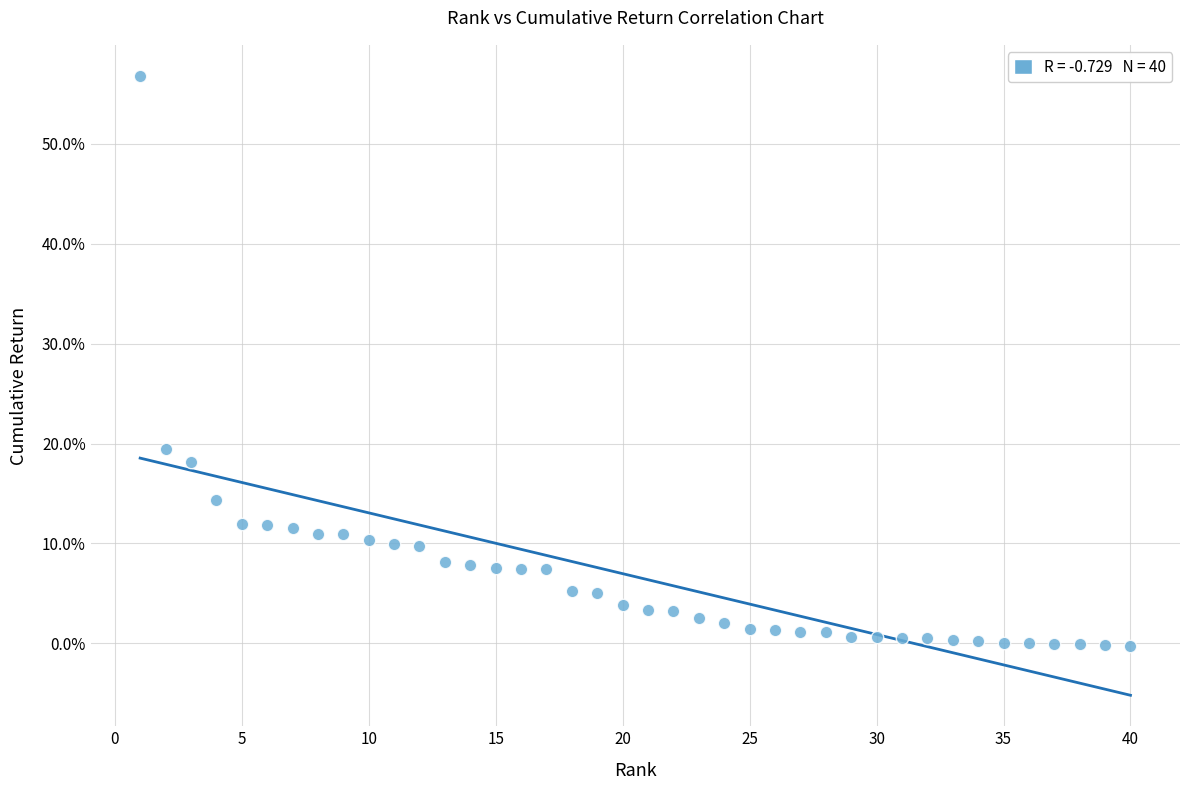

What Y value in the scatter plot is closest to 28?

19.5